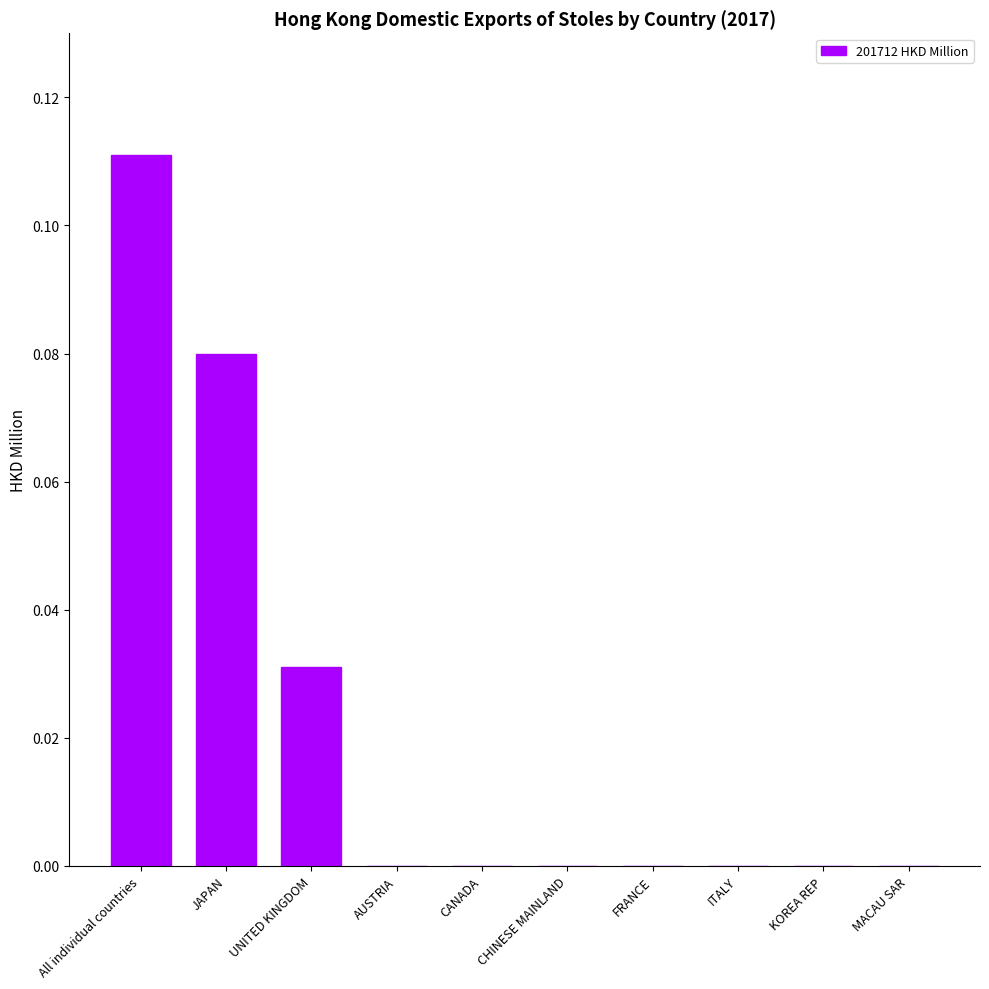

Is it true that the value at UNITED KINGDOM is 0.0?

True